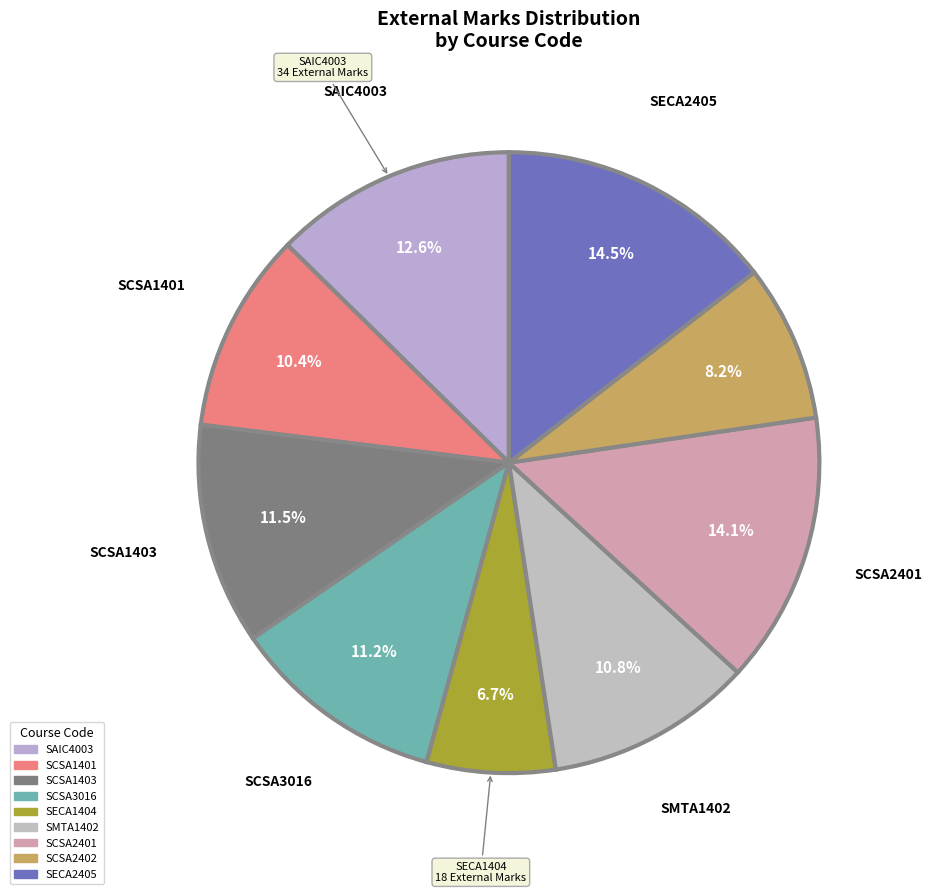

Which slice is the largest?

SECA2405